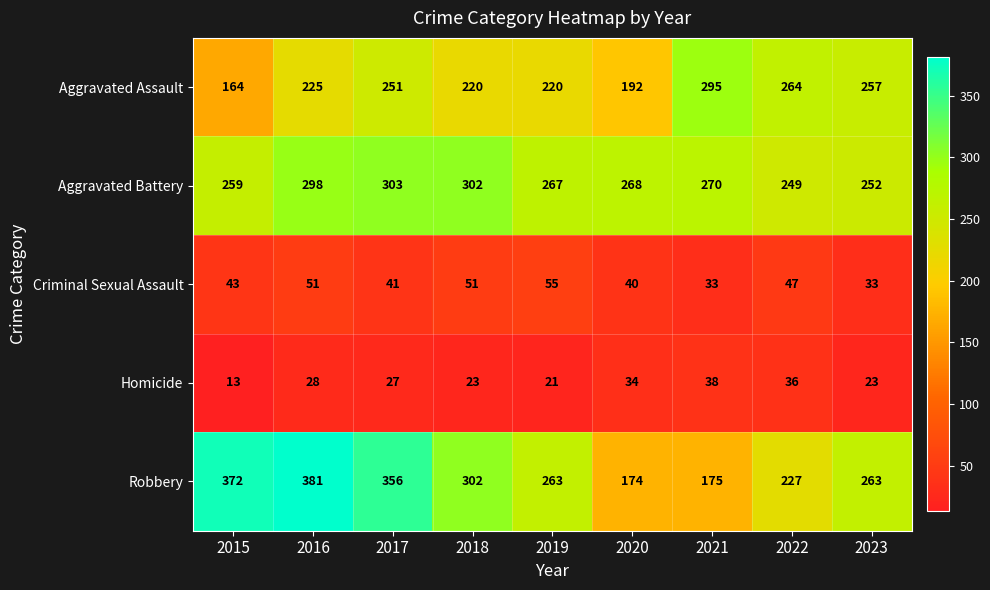

At which category does the chart reach its minimum across all series?

2015